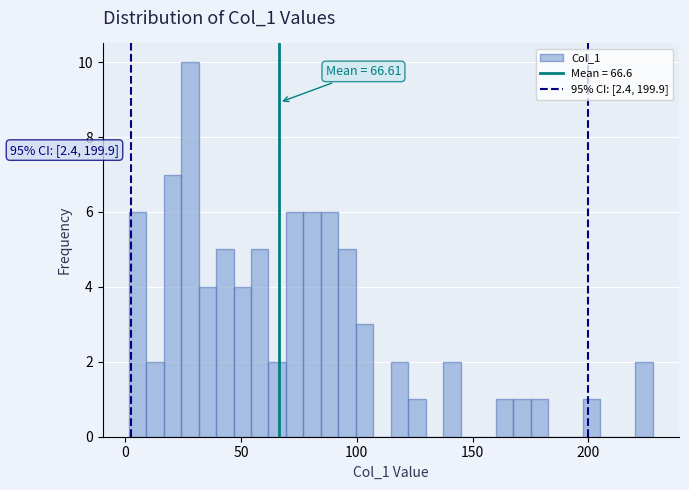

Read against the x-axis, roughly where is the centre of the tallest bar?

30